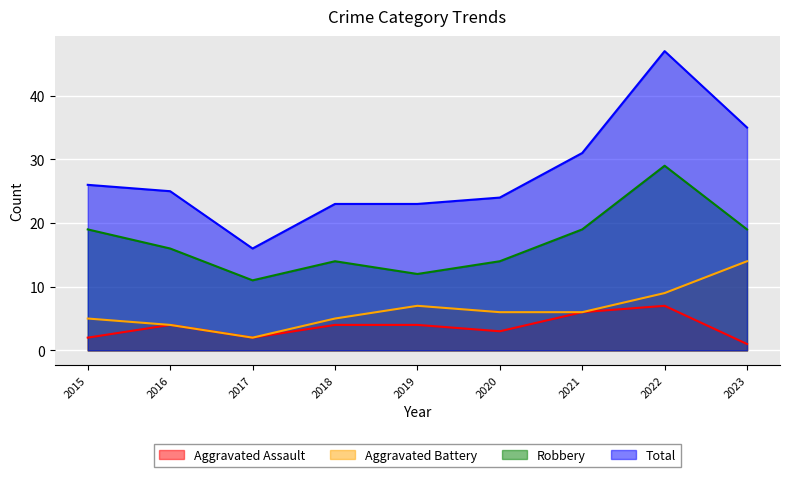

At which label does Total reach its peak?

2022